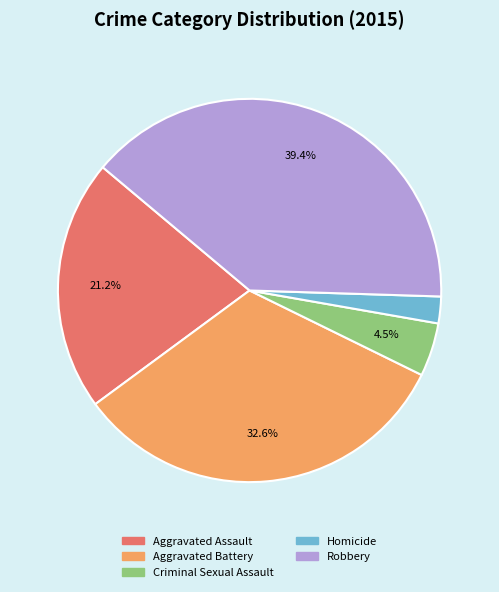

What percentage do Criminal Sexual Assault and Aggravated Battery together represent?

37.1%